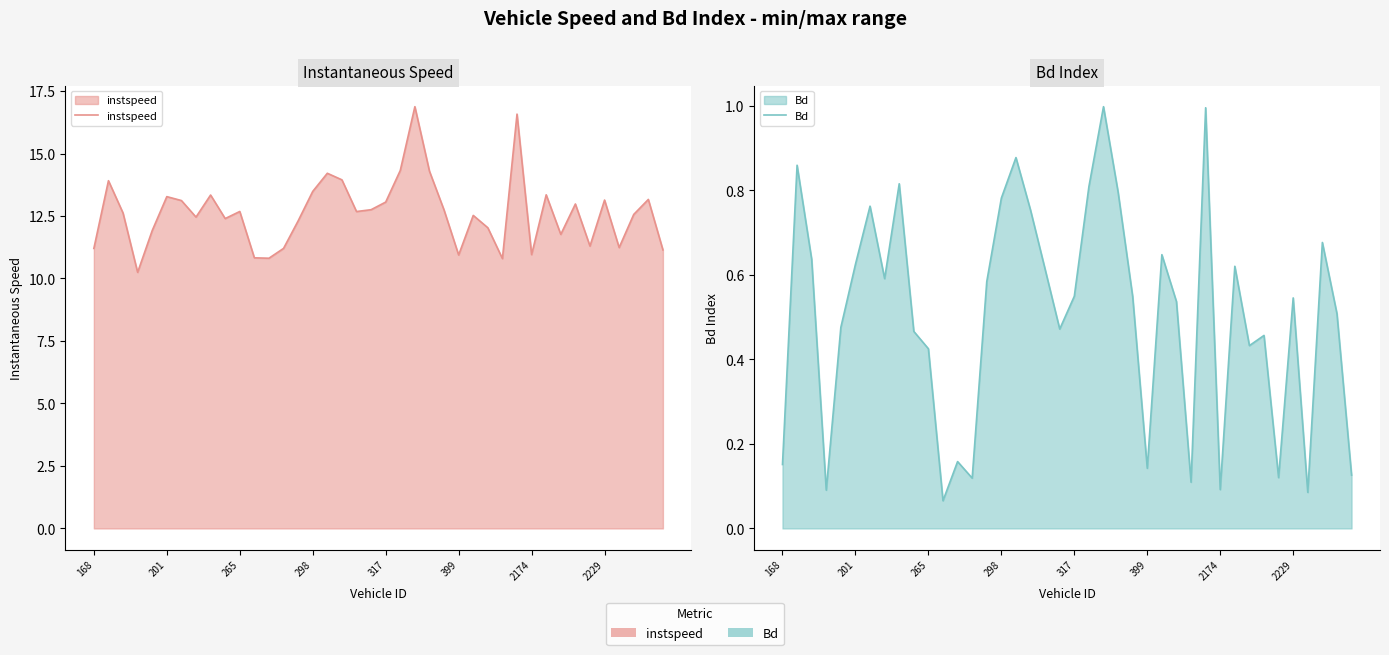

How many interior local valleys does the Bd series have?

11